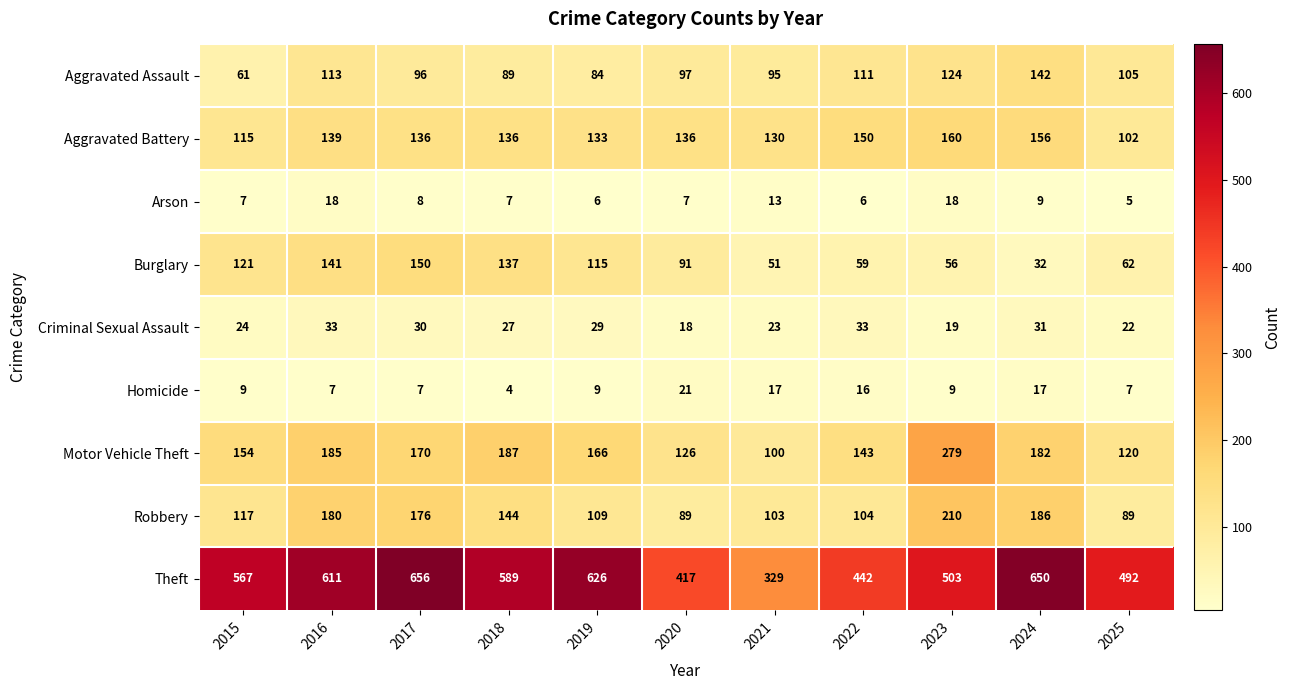

Which series has the largest range (max minus min)?

Theft